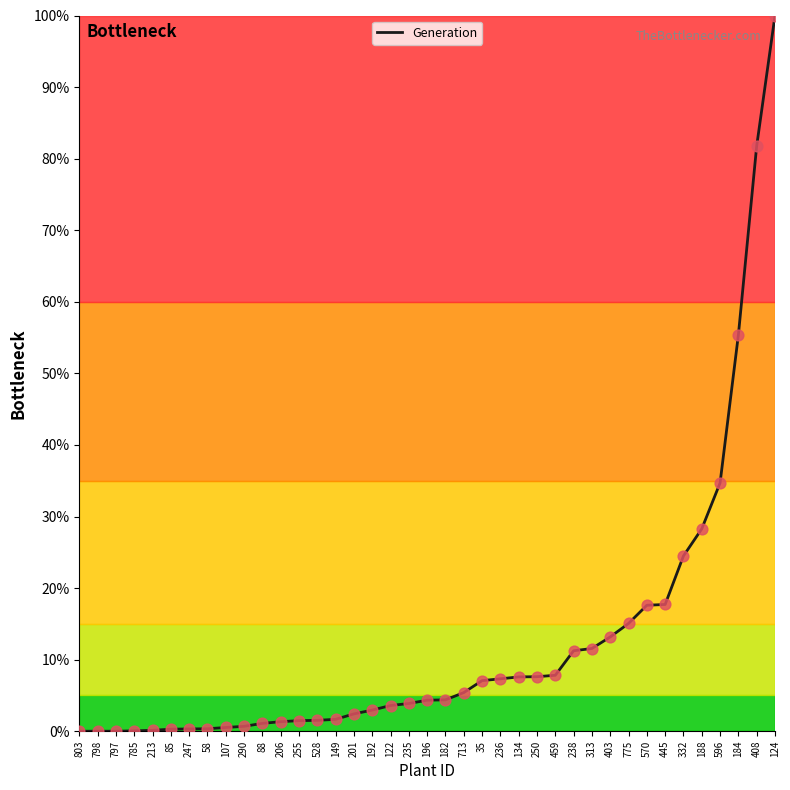

Which has a higher value, 798 or 188?

188